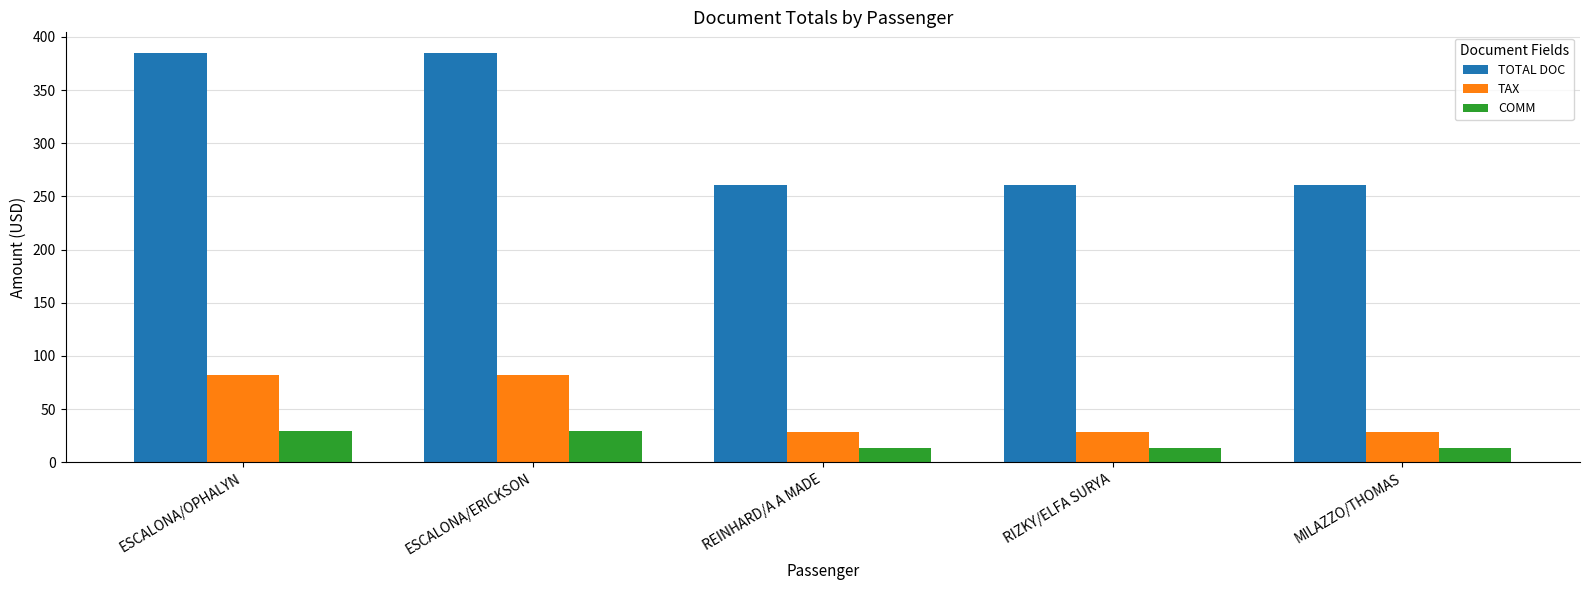

List the series in order of their peak value, highest first.

TOTAL DOC, TAX, COMM